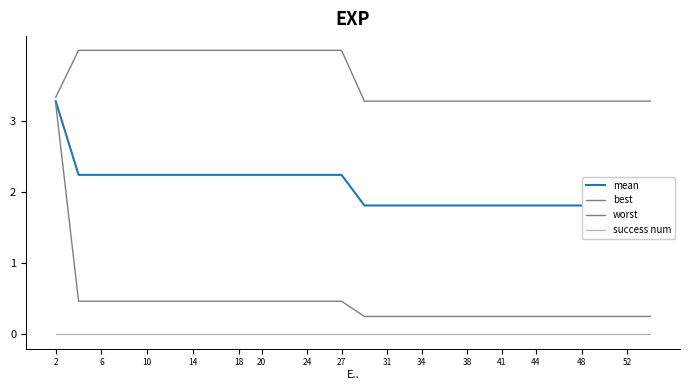

Reading right to left, what are all the values shown in this chart?

mean: 1.8	1.8	1.8	1.8	1.8	1.8	1.8	1.8	1.8	1.8	1.8	1.8	1.8	1.8	1.8	2.2	2.2	2.2	2.2	2.2	2.2	2.2	2.2	2.2	2.2	2.2	2.2	2.2	2.2	3.3
best: 0.3	0.3	0.3	0.3	0.3	0.3	0.3	0.3	0.3	0.3	0.3	0.3	0.3	0.3	0.3	0.5	0.5	0.5	0.5	0.5	0.5	0.5	0.5	0.5	0.5	0.5	0.5	0.5	0.5	3.2
worst: 3.3	3.3	3.3	3.3	3.3	3.3	3.3	3.3	3.3	3.3	3.3	3.3	3.3	3.3	3.3	4.0	4.0	4.0	4.0	4.0	4.0	4.0	4.0	4.0	4.0	4.0	4.0	4.0	4.0	3.3
success num: 0.0	0.0	0.0	0.0	0.0	0.0	0.0	0.0	0.0	0.0	0.0	0.0	0.0	0.0	0.0	0.0	0.0	0.0	0.0	0.0	0.0	0.0	0.0	0.0	0.0	0.0	0.0	0.0	0.0	0.0